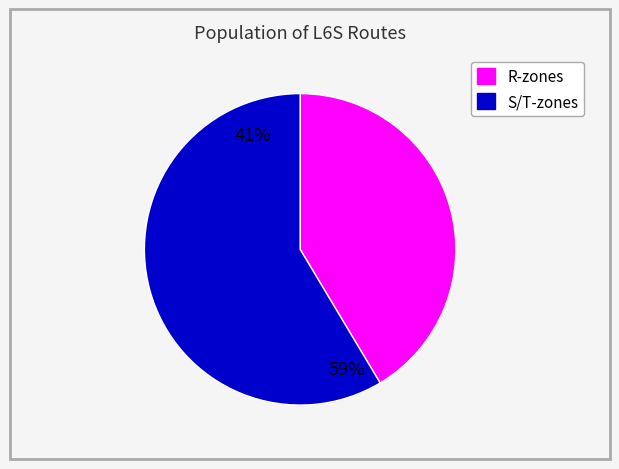

True or false: S/T-zones accounts for 46% of the total.

False